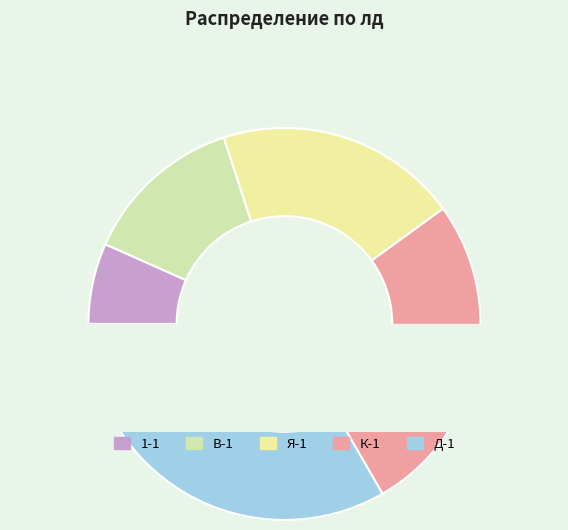

To the nearest percent, what is the average slice percentage?

20%